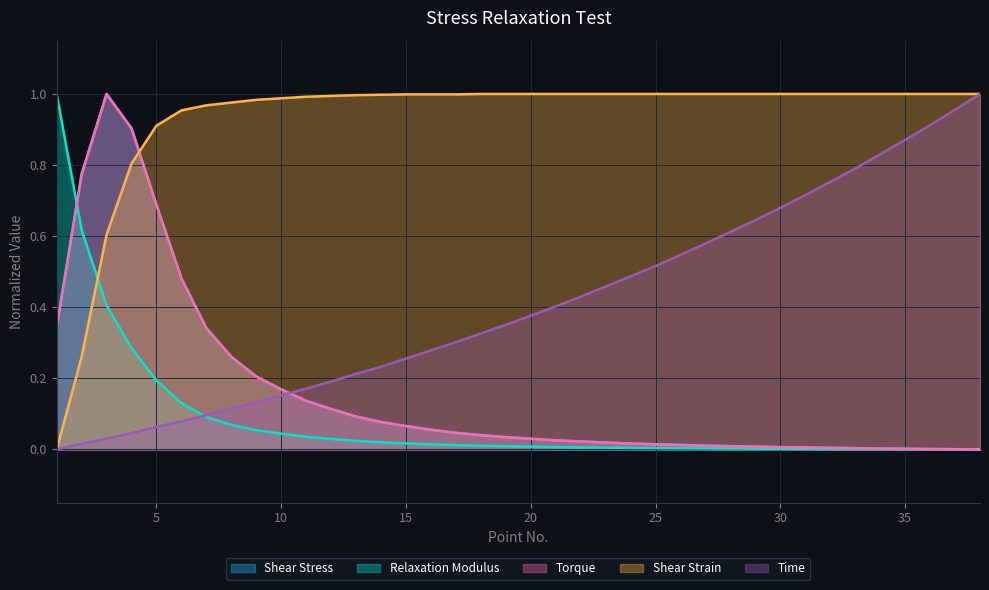

Between 16 and 21, which series saw the biggest shift?

Time